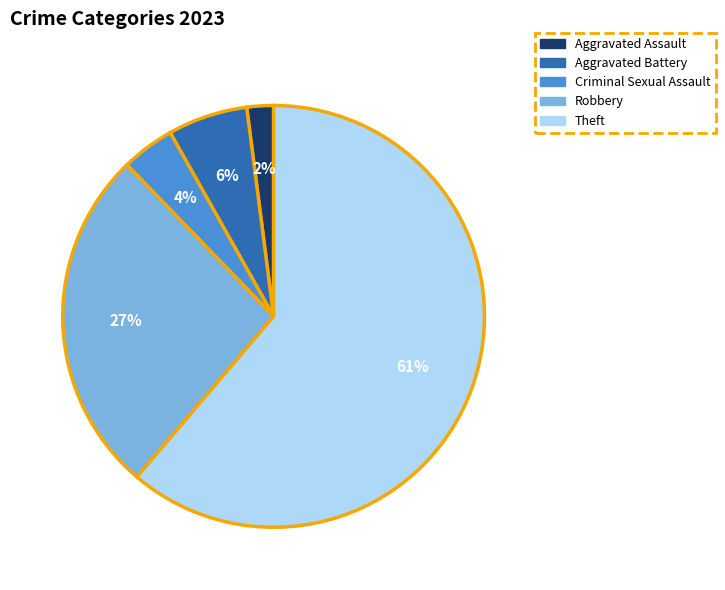

Rank the categories by value from highest to lowest.

Theft, Robbery, Aggravated Battery, Criminal Sexual Assault, Aggravated Assault